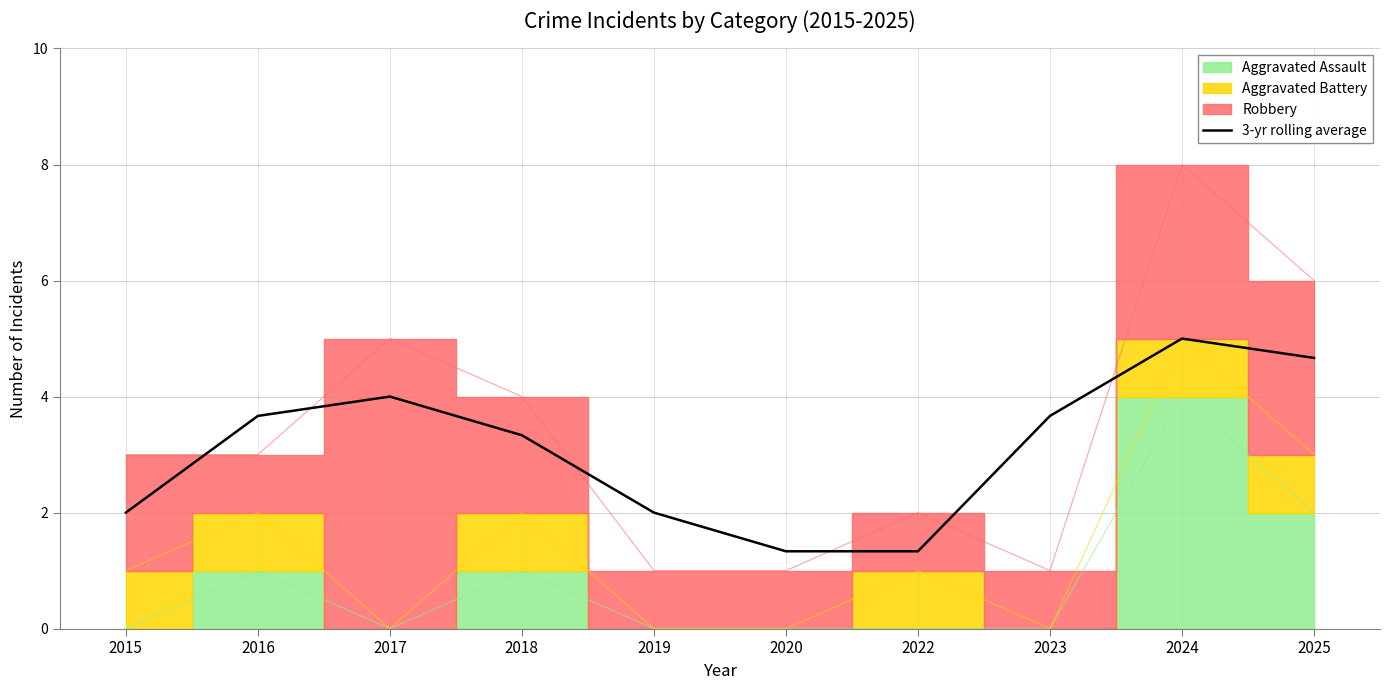

The value at 2016 is 3.7. True or false?

True